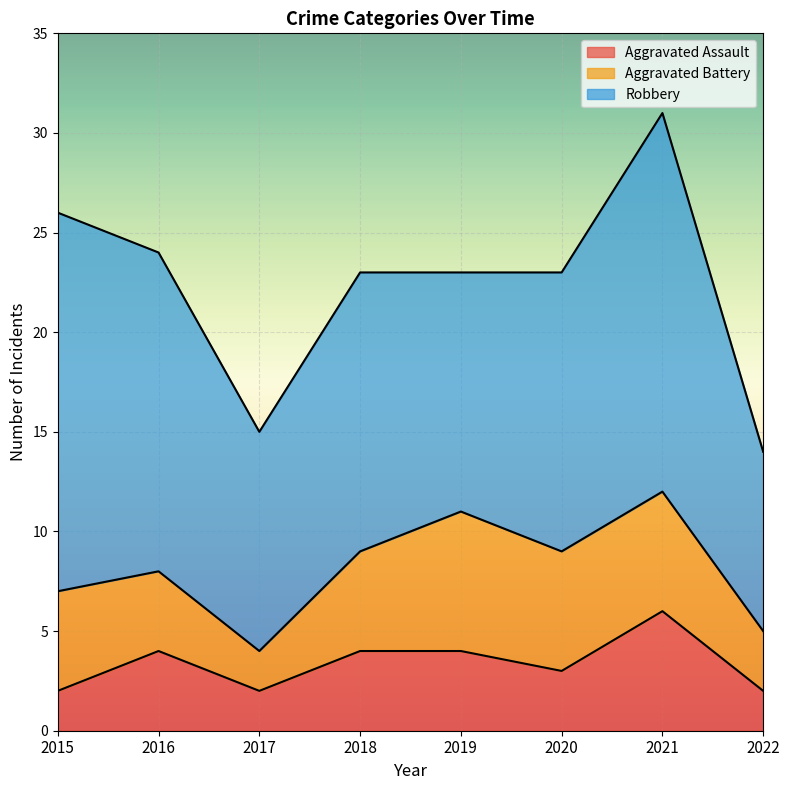

Reading right to left, extract all data points from this chart.

Aggravated Assault: 2022=2	2021=6	2020=3	2019=4	2018=4	2017=2	2016=4	2015=2
Aggravated Battery: 2022=3	2021=6	2020=6	2019=7	2018=5	2017=2	2016=4	2015=5
Robbery: 2022=9	2021=19	2020=14	2019=12	2018=14	2017=11	2016=16	2015=19